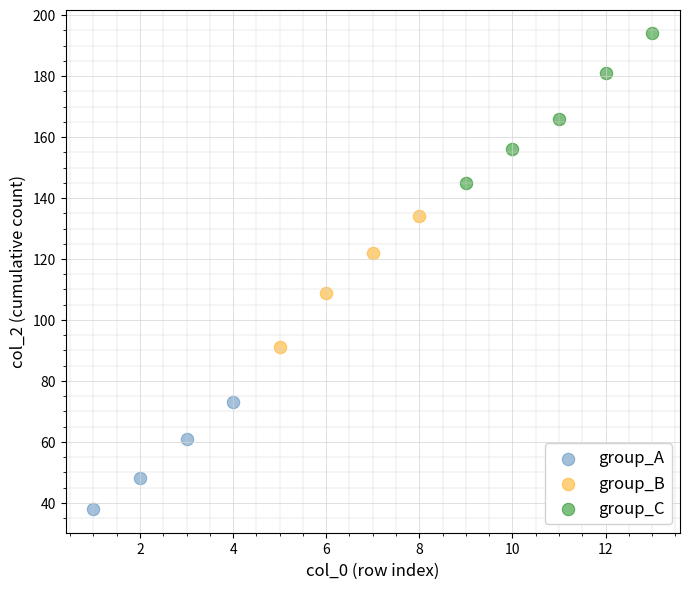

Which series reaches the minimum Y coordinate?

group_A